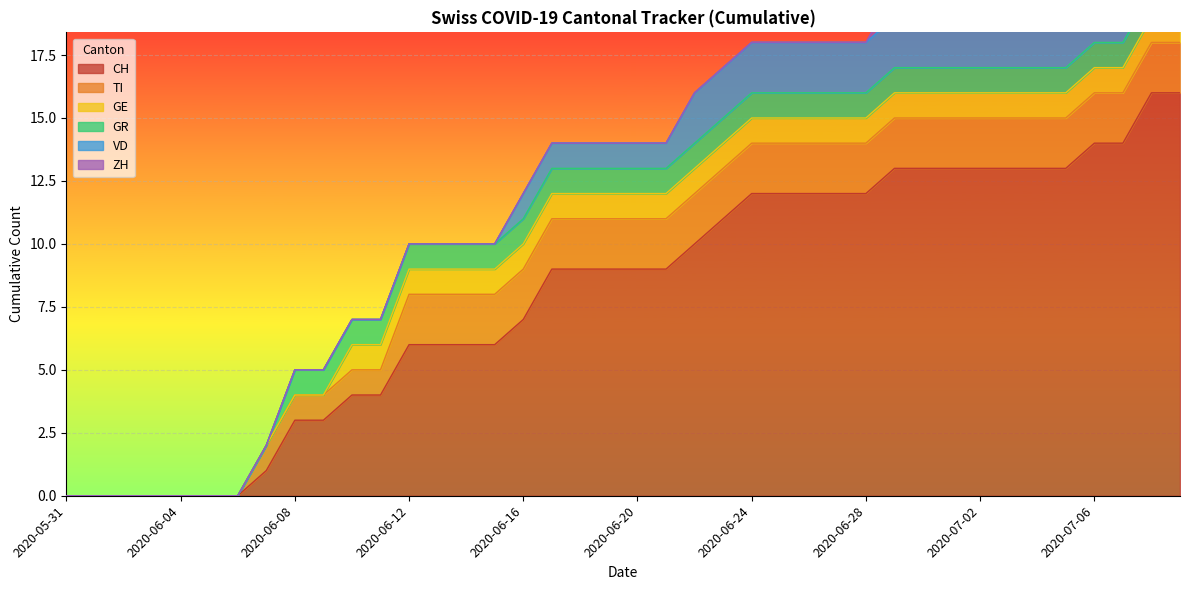

Which series has the largest total across all categories?

CH